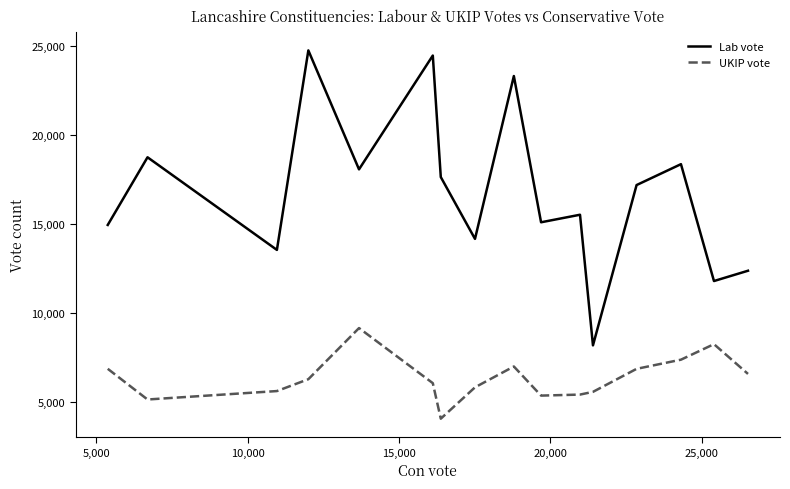

What is the highest value of the Lab vote series?

24762